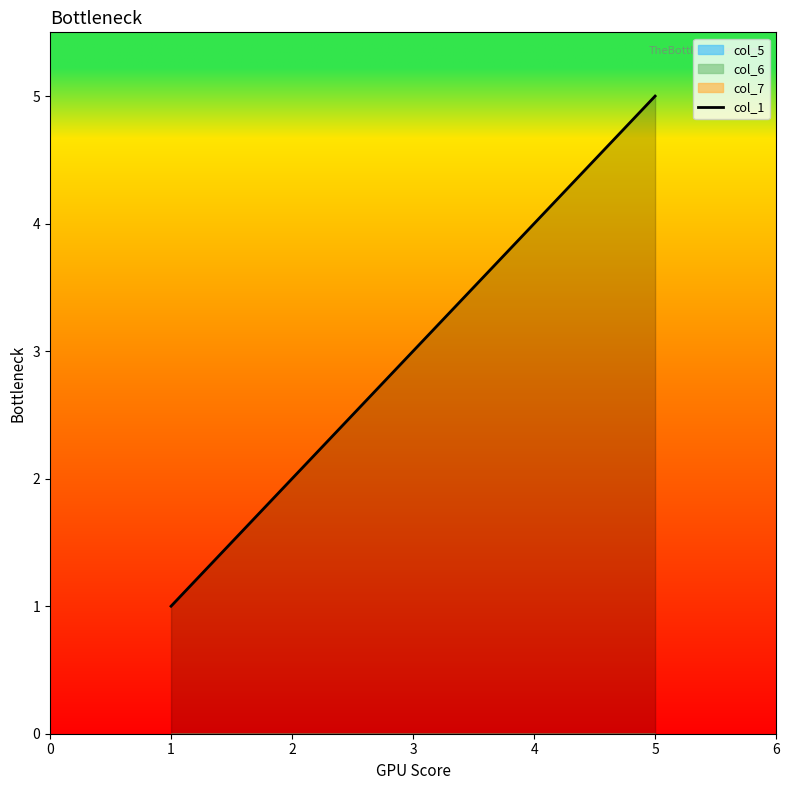

Reading left to right, what are all the values shown in this chart?

1	2	3	4	5